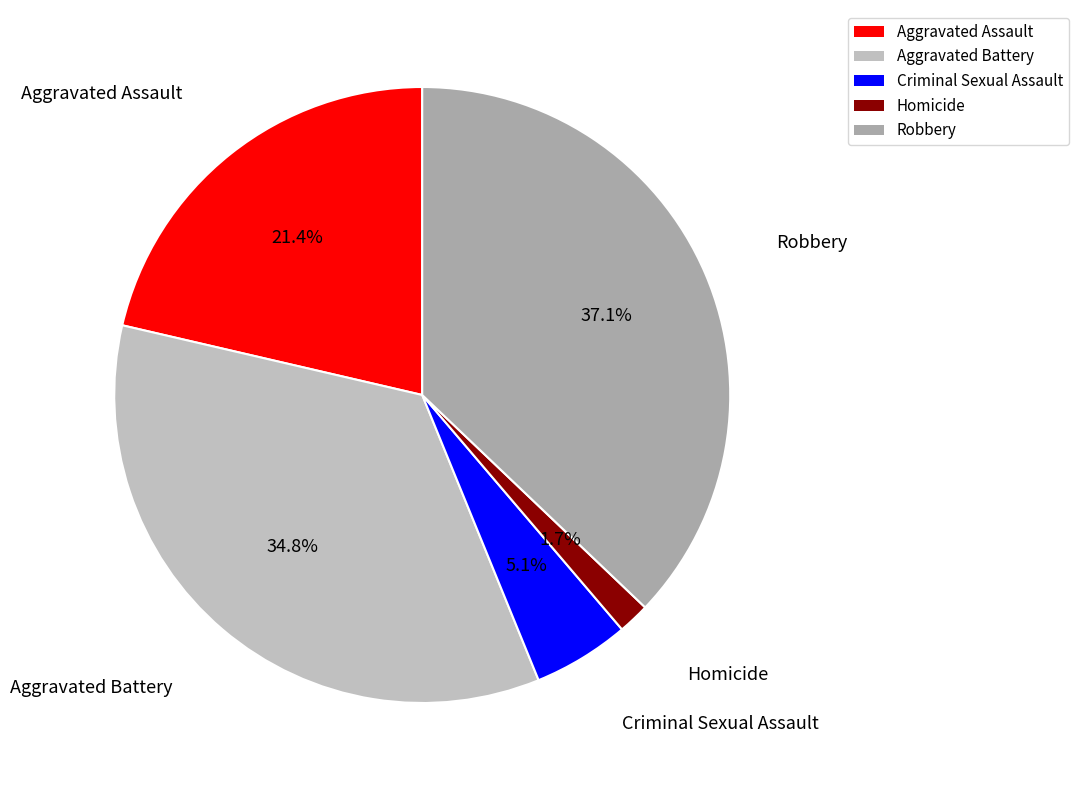

True or false: Aggravated Battery accounts for 22% of the total.

False